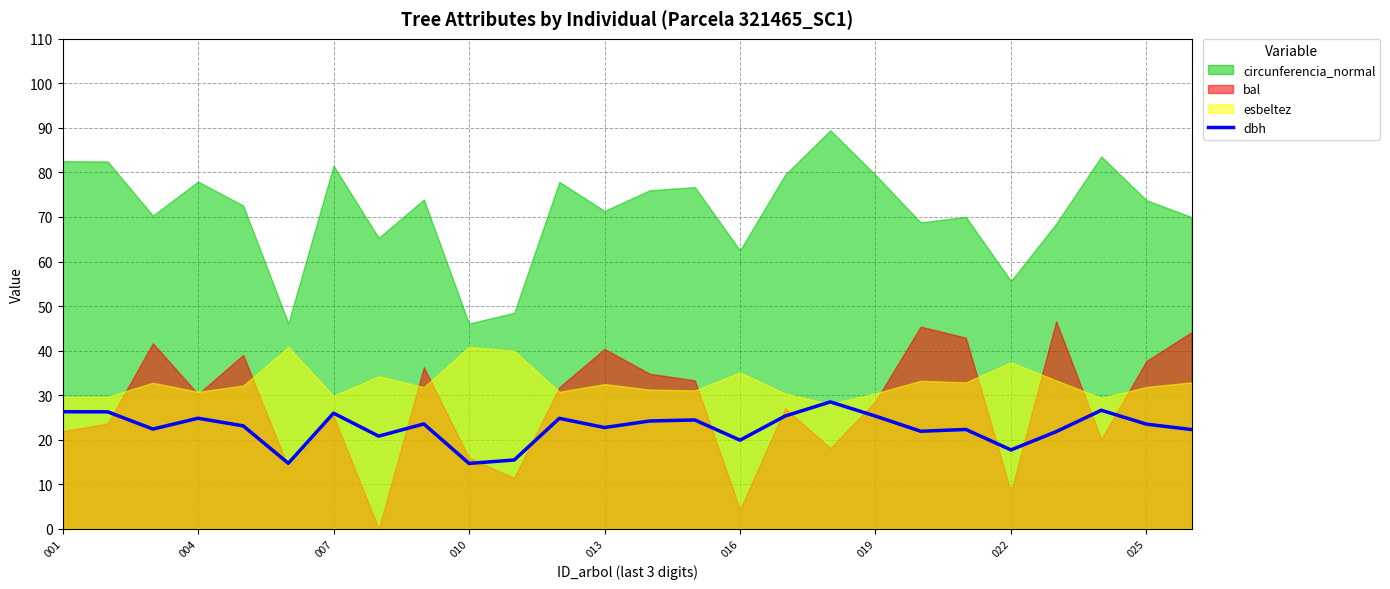

The dbh series shows 17.7 at 022. True or false?

True